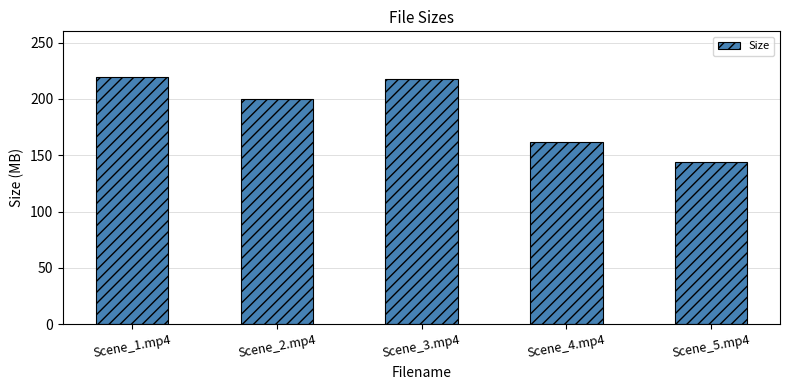

What is the approximate value at Scene_5.mp4?

144.1